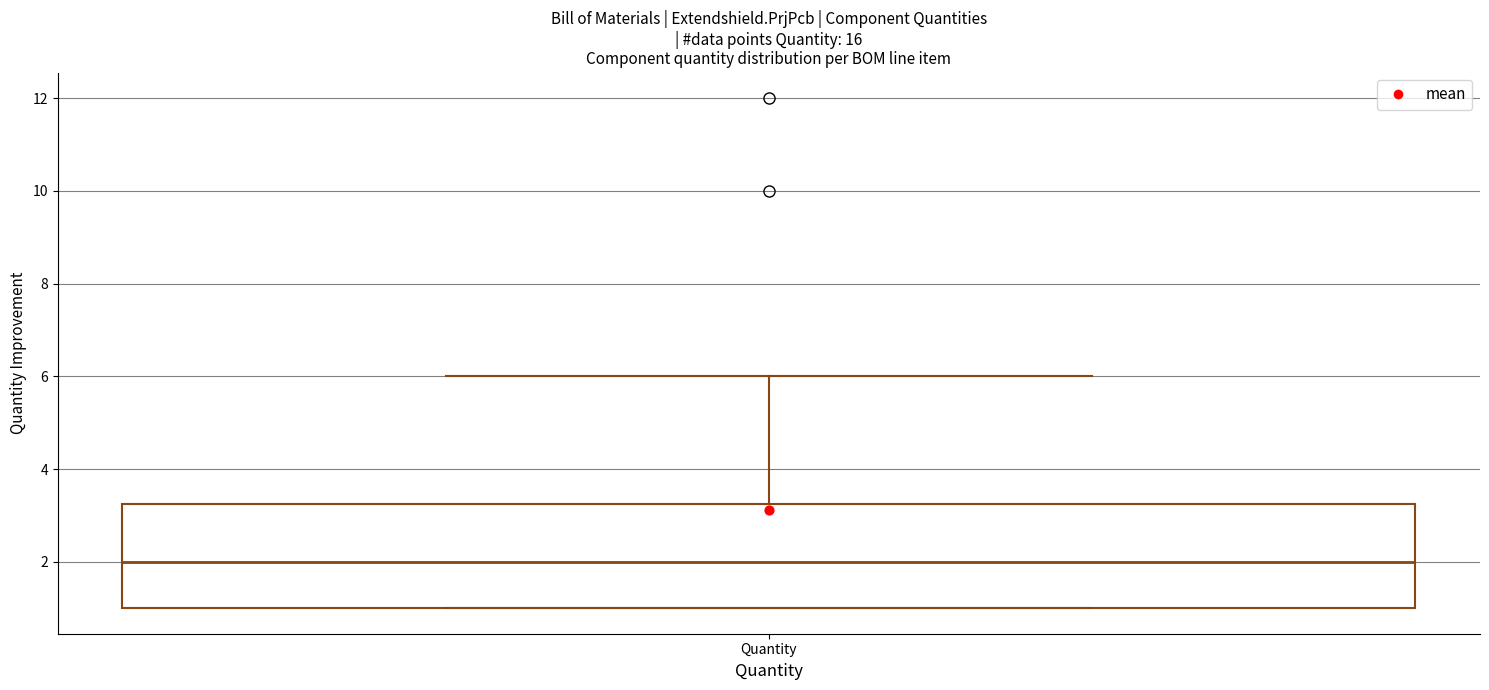

Where does the upper whisker of the box for Quantity end on the y-axis? The values are not printed on the chart, so give them approximately, as read against the axis.

6.0